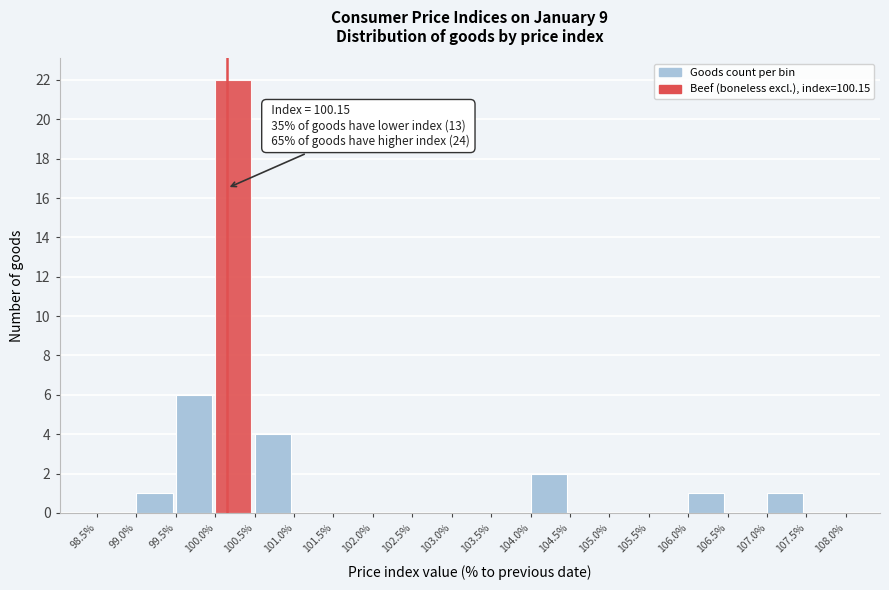

Over which range of the x-axis is the bar tallest?

100.0% to 100.5%